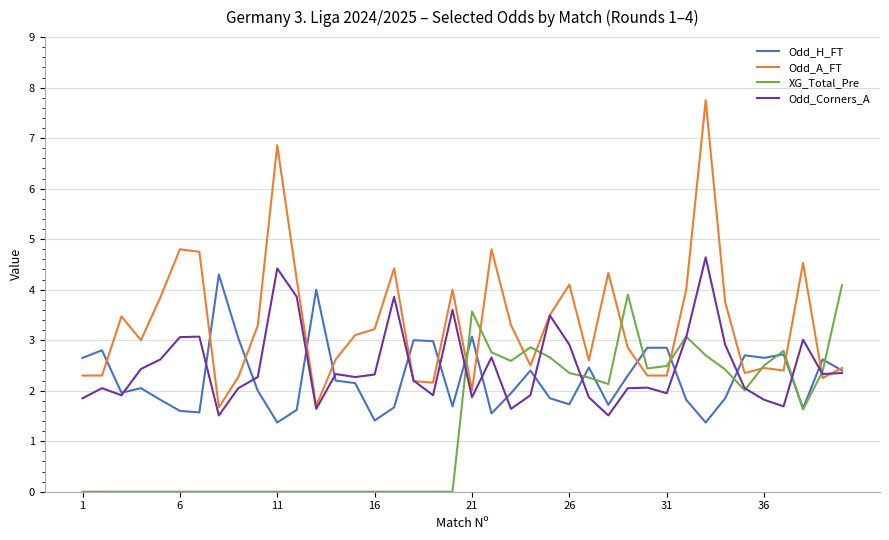

What is the lowest value of the Odd_H_FT series?

1.4